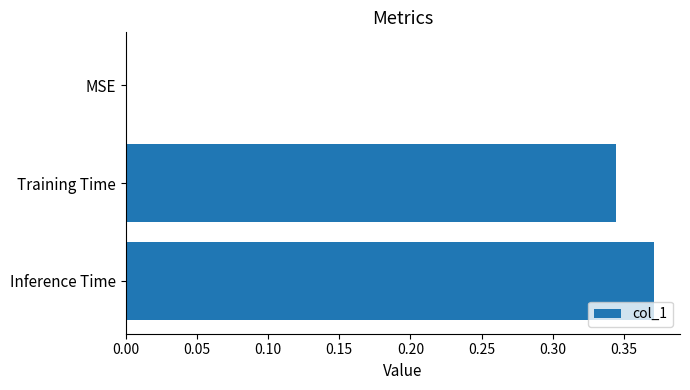

Which label corresponds to the largest value in the chart?

Inference Time